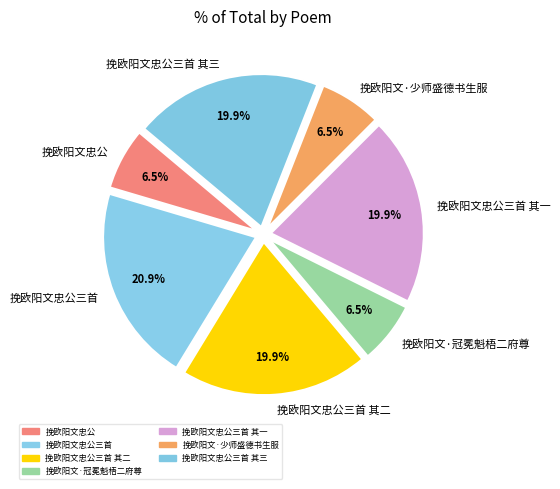

Which category has the biggest portion of the pie?

挽欧阳文忠公三首